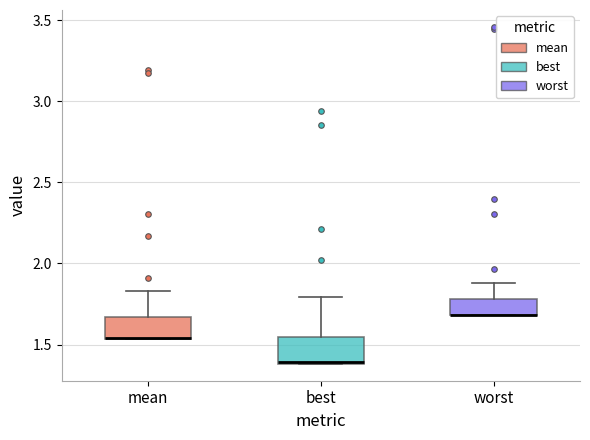

Where is the lower edge of the box for mean on the y-axis? The values are not printed on the chart, so give them approximately, as read against the axis.

1.55